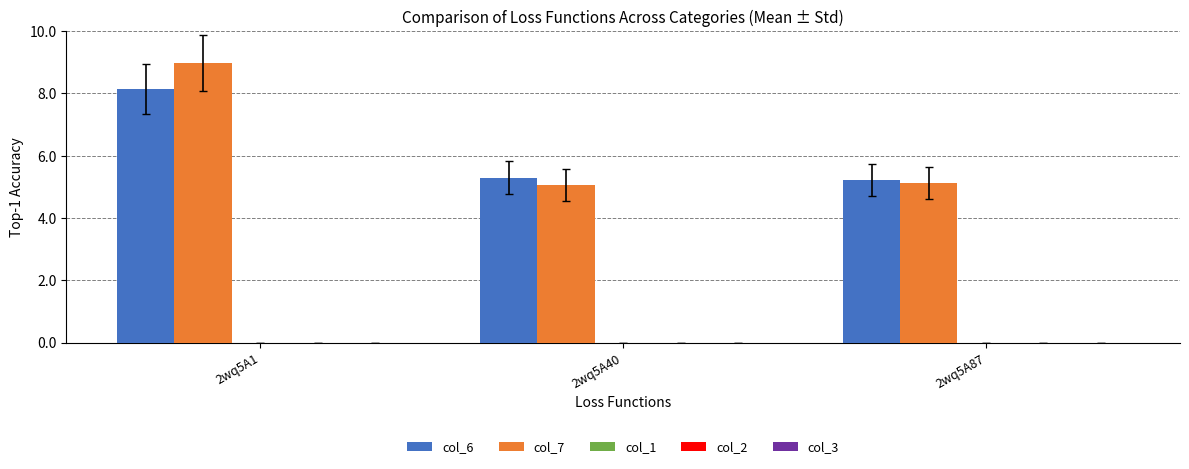

Rank the series by their maximum value, from highest to lowest.

col_7, col_6